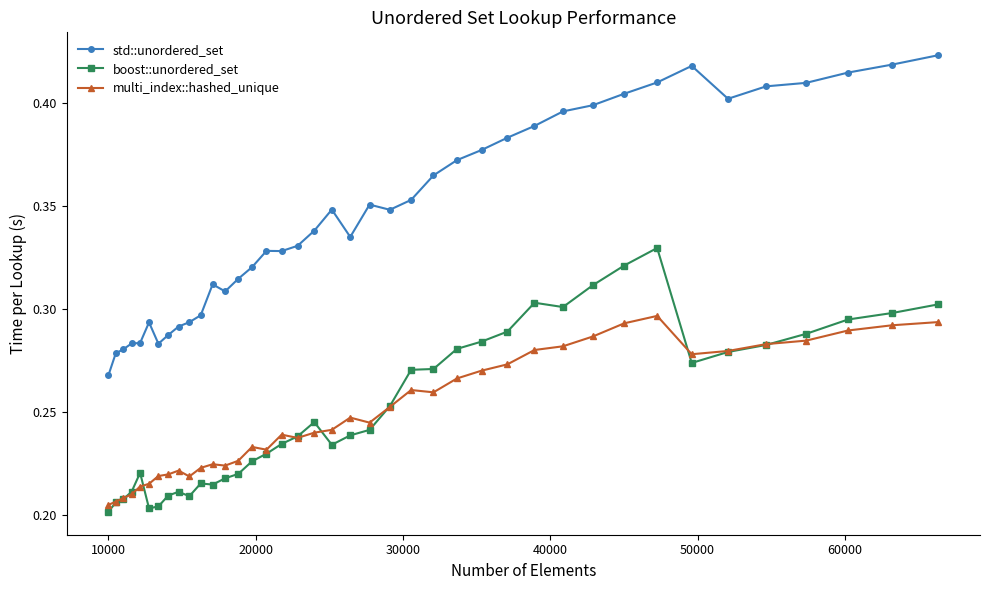

Which series has the largest total across all categories?

std::unordered_set